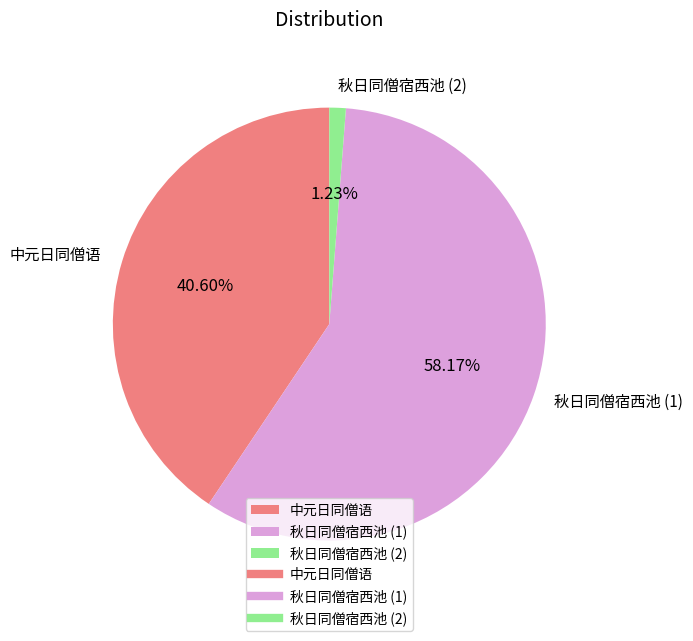

Between 秋日同僧宿西池 (1) and 秋日同僧宿西池 (2), which is larger?

秋日同僧宿西池 (1)